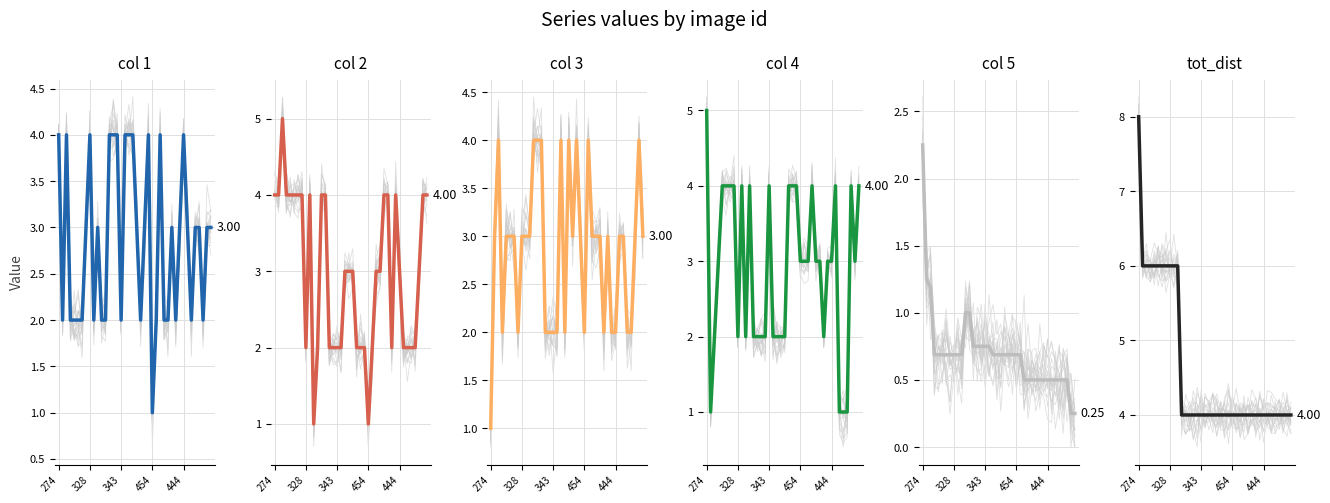

How many values are between 4 and 6?

39